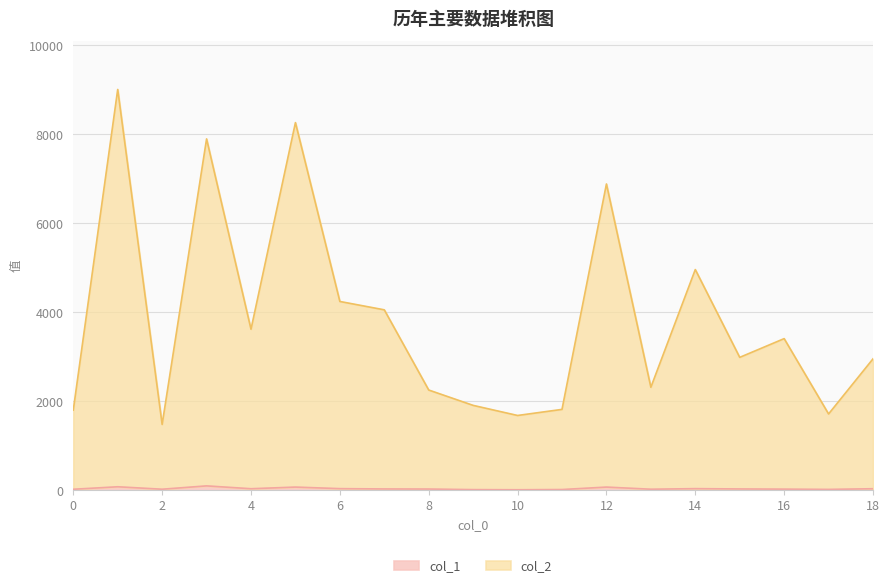

List the labels in order of col_2 value, largest first.

1, 5, 3, 12, 14, 6, 7, 4, 16, 15, 18, 13, 8, 9, 11, 0, 17, 10, 2